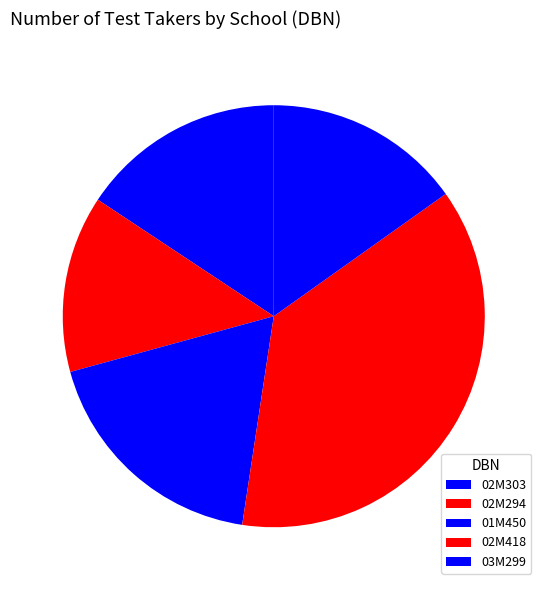

True or false: 03M299 accounts for 24% of the total.

False